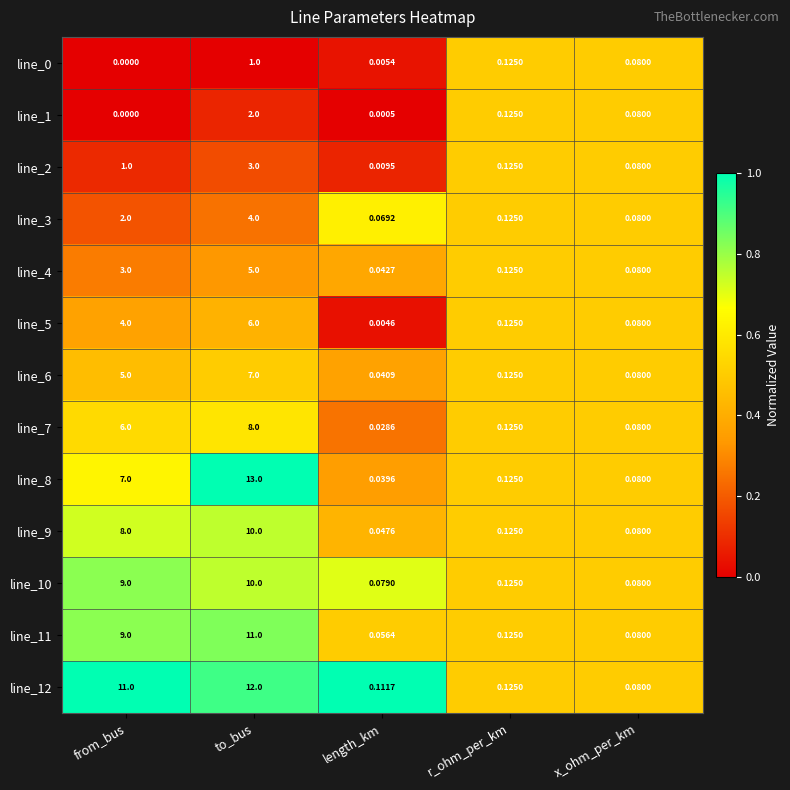

Which label corresponds to the smallest value in the chart?

from_bus